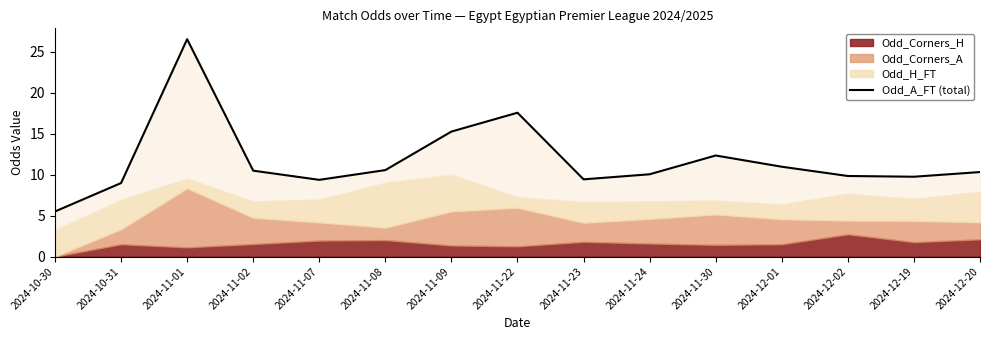

Reading left to right, transcribe all the data shown in this chart.

5.5	9.0	26.5	10.5	9.4	10.5	15.2	17.6	9.4	10.0	12.3	11.0	9.8	9.7	10.3